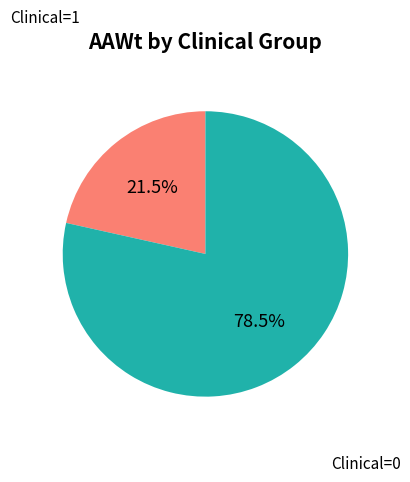

Count the number of slices in the pie.

2